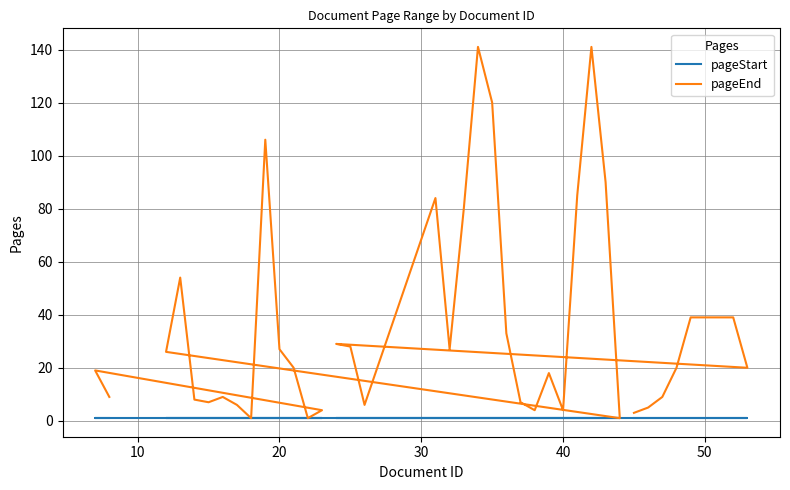

What is the value of the pageEnd point at the 40th from the left?

9